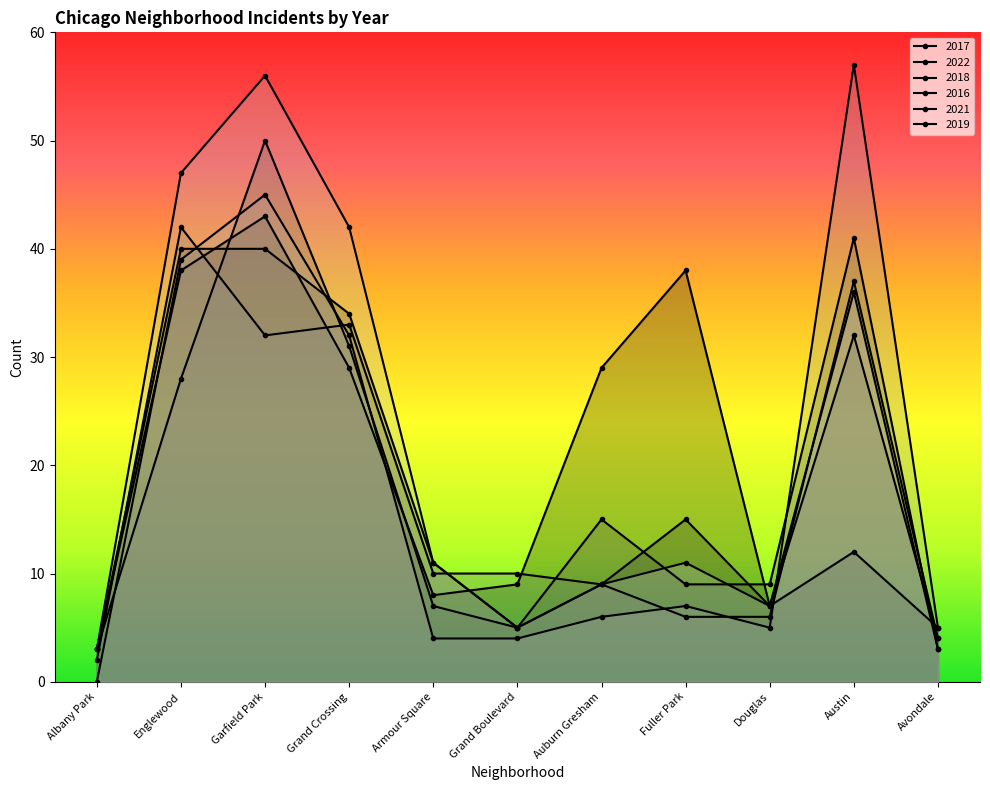

What is the label of the 3rd point from the right?

Douglas